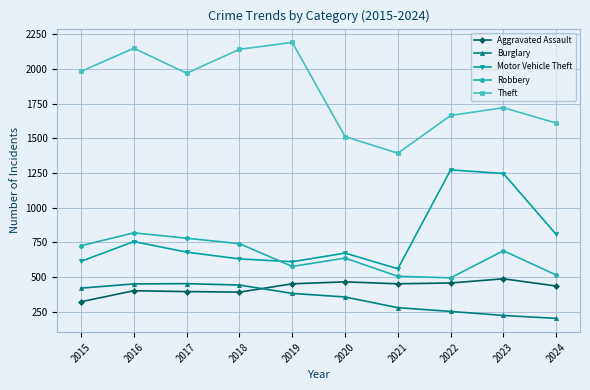

Which series changed the most between 2020 and 2022?

Motor Vehicle Theft